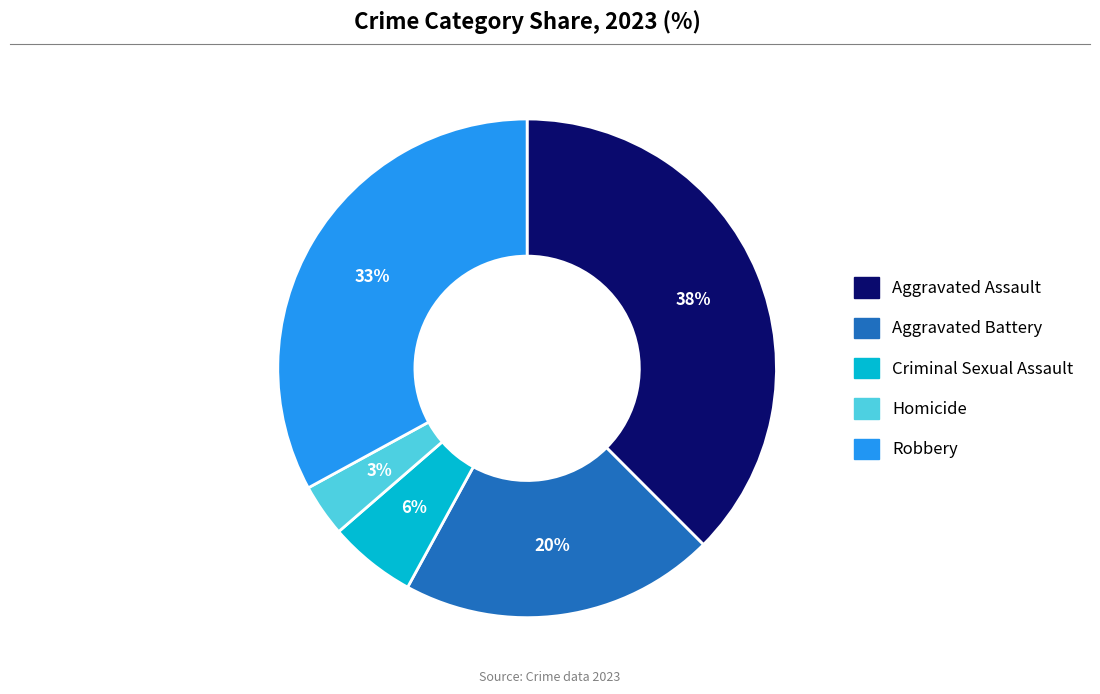

To the nearest percent, what is the average slice percentage?

20%